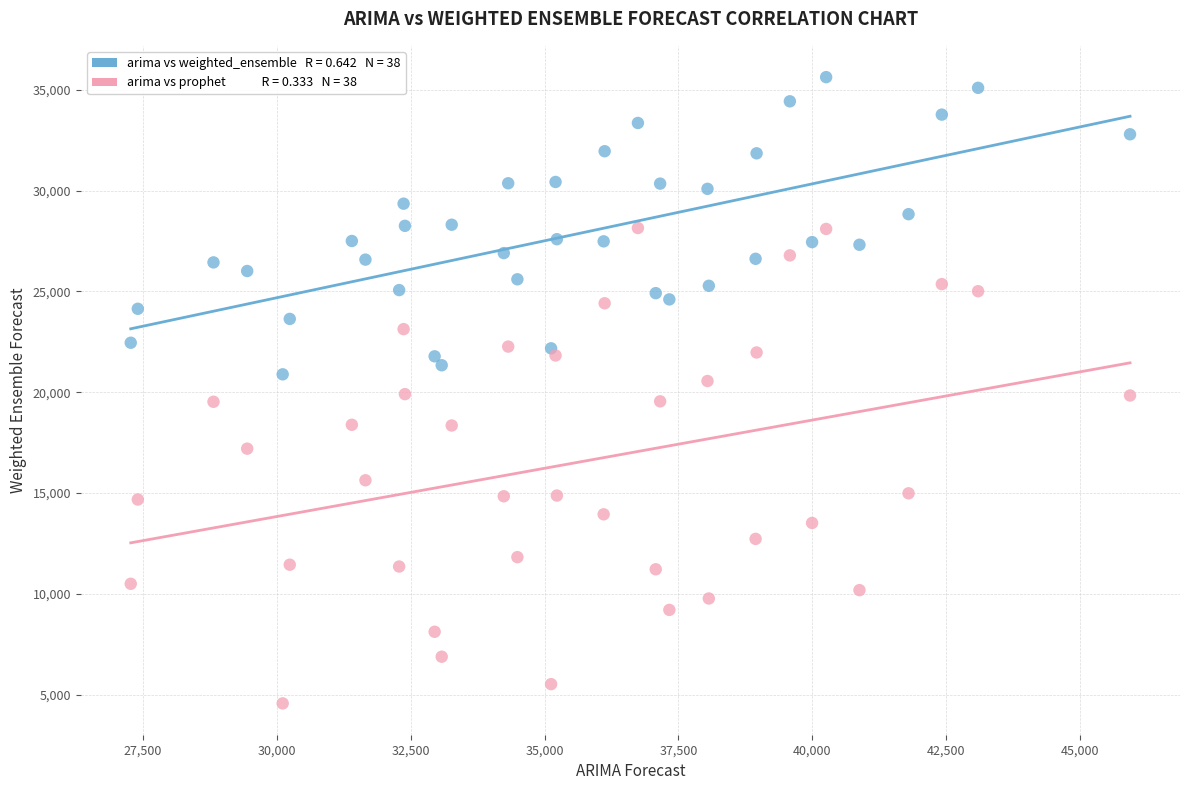

Across all data points, what is the range of X values (max minus min)?

18650.9